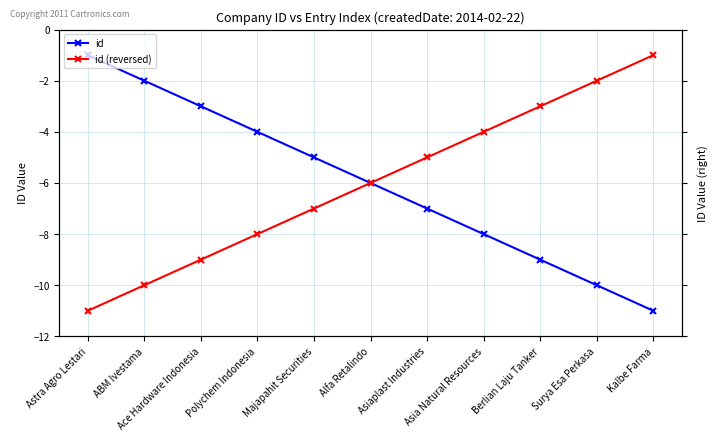

Reading left to right, extract all data points from this chart.

id: -1	-2	-3	-4	-5	-6	-7	-8	-9	-10	-11
id (reversed): -11	-10	-9	-8	-7	-6	-5	-4	-3	-2	-1